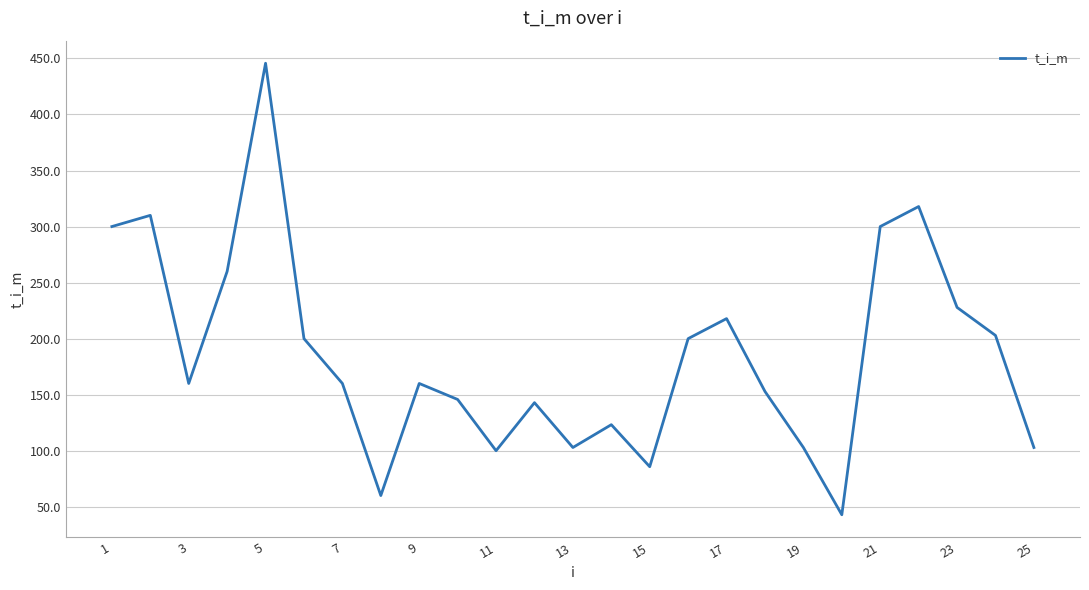

Does the chart display data point markers on the line(s)?

No